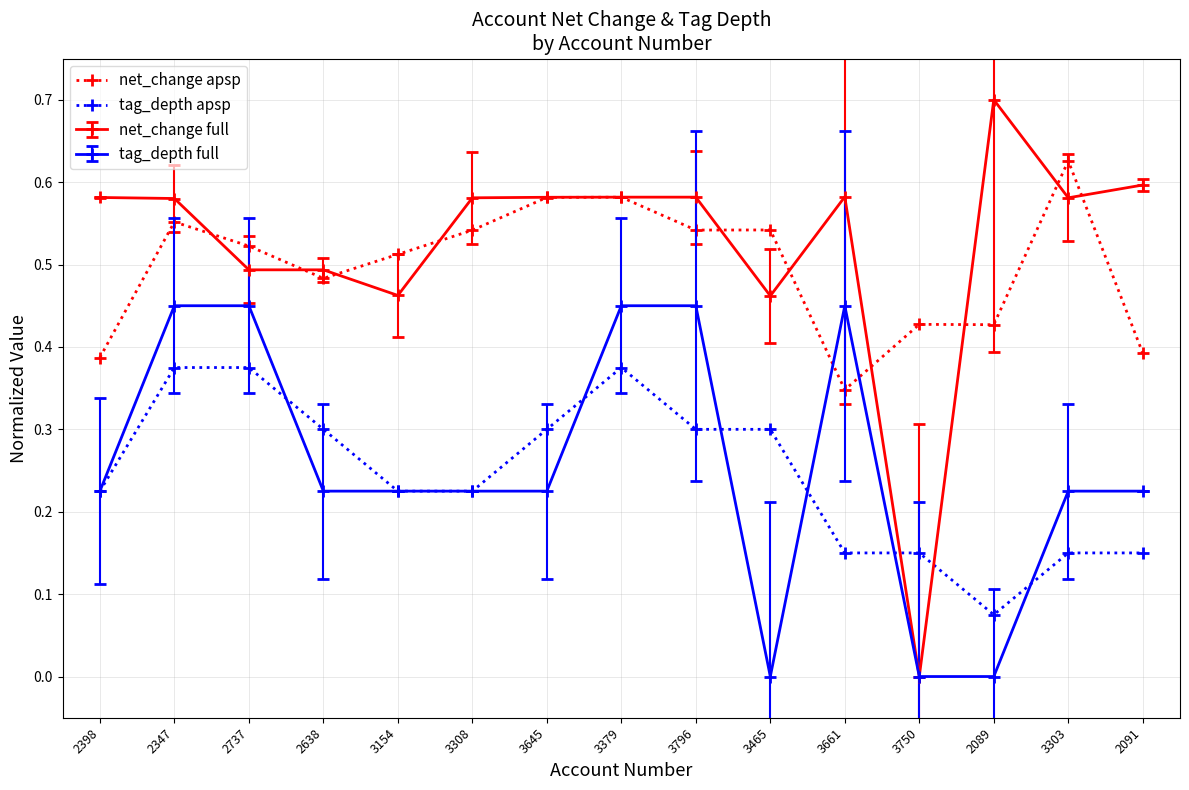

True or false: tag_depth apsp has a value of 0.1 at 3645.

False